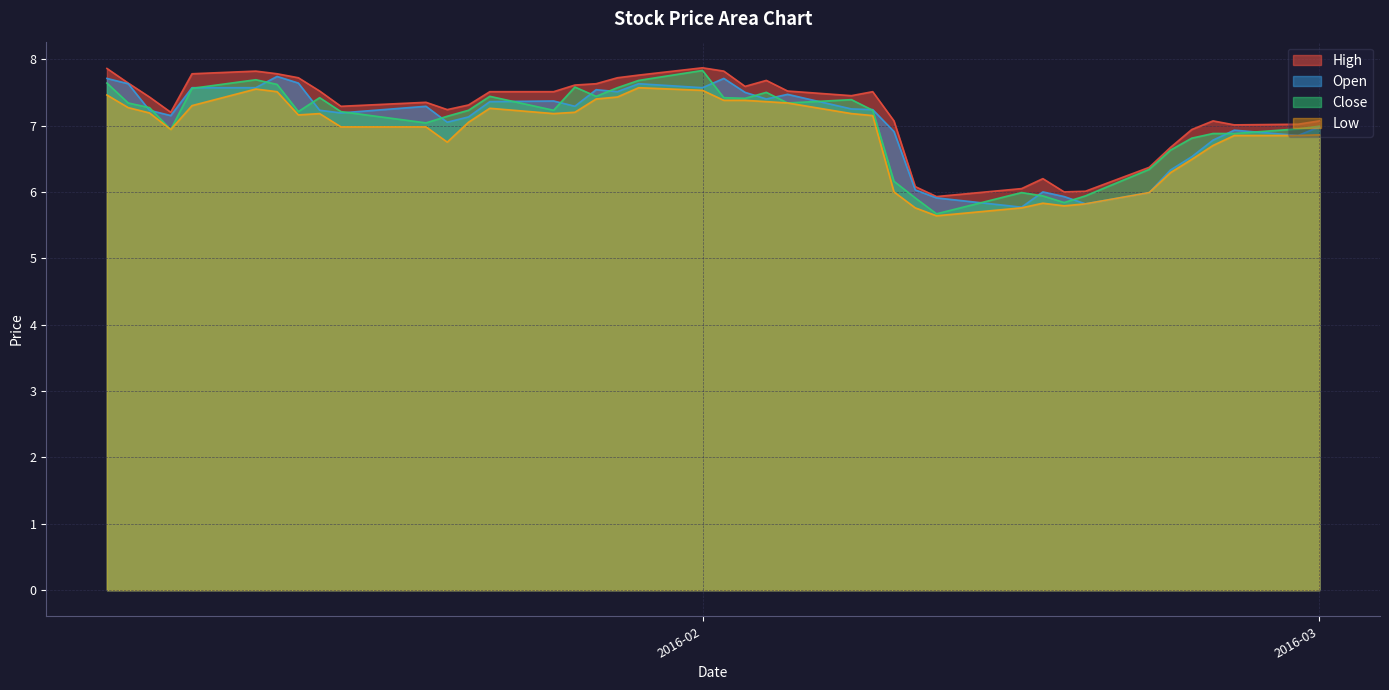

What is the minimum value shown in the chart?

5.6